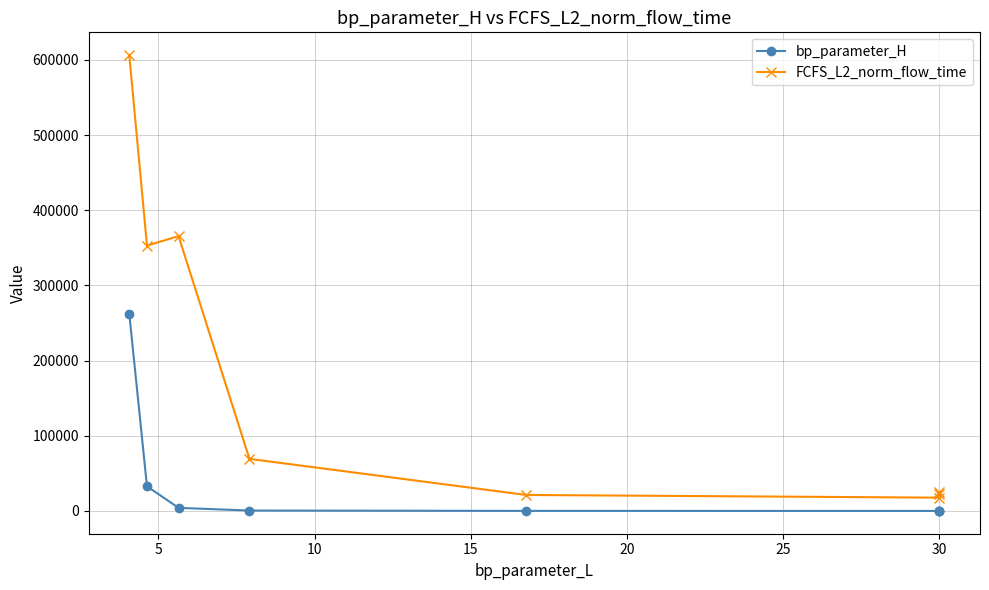

Reading left to right, what are all the values shown in this chart?

bp_parameter_H: 262144.0	32768.0	4096.0	512.0	64.0	6.0	9.0	12.0
FCFS_L2_norm_flow_time: 606361.5	352927.2	365603.9	69264.0	21253.1	17670.4	22766.6	25298.3